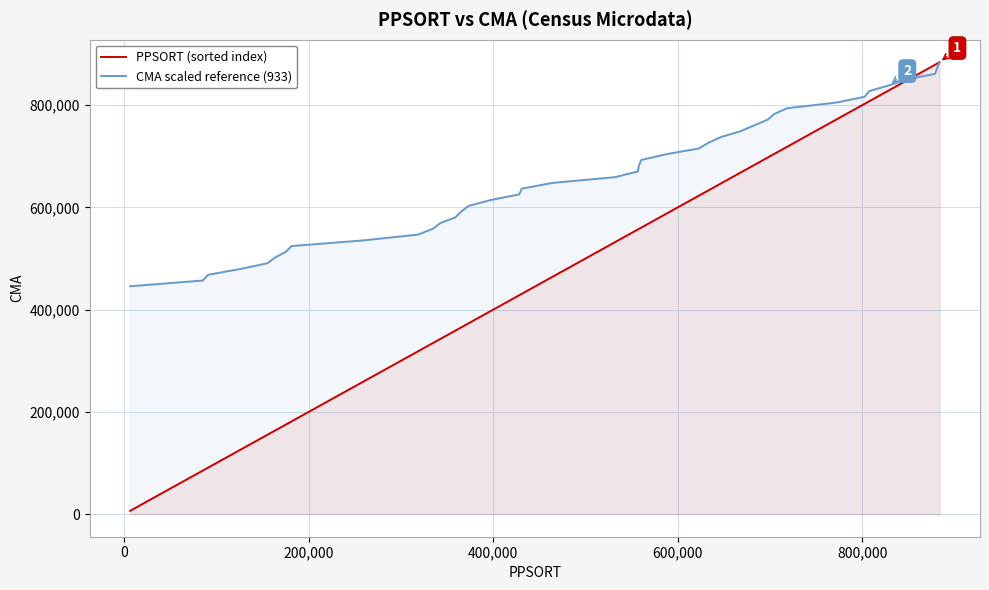

Which series has the largest range (max minus min)?

PPSORT (sorted index)